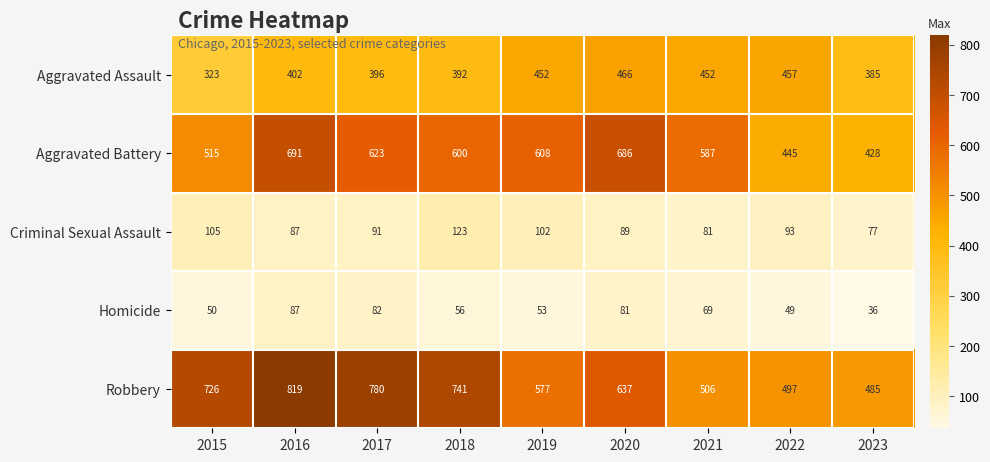

Which category has the lowest value in the Criminal Sexual Assault series?

2023